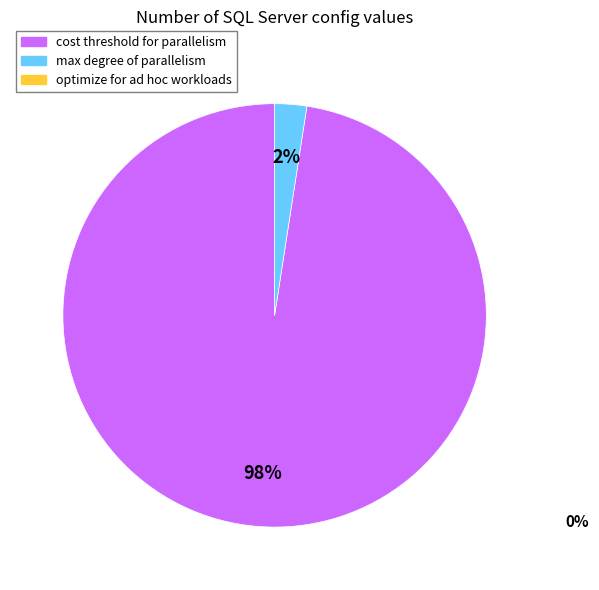

To the nearest percent, what is the average slice percentage?

50%